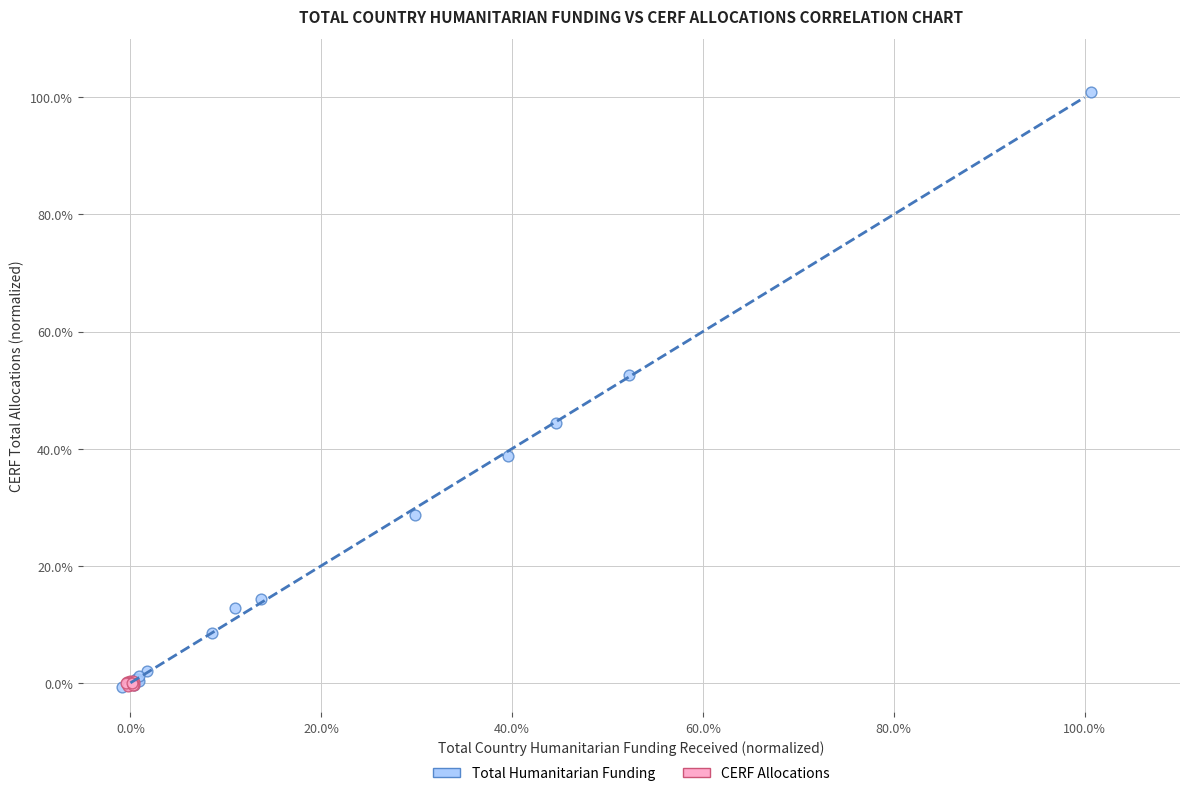

Which series contains the highest Y value?

Total Humanitarian Funding